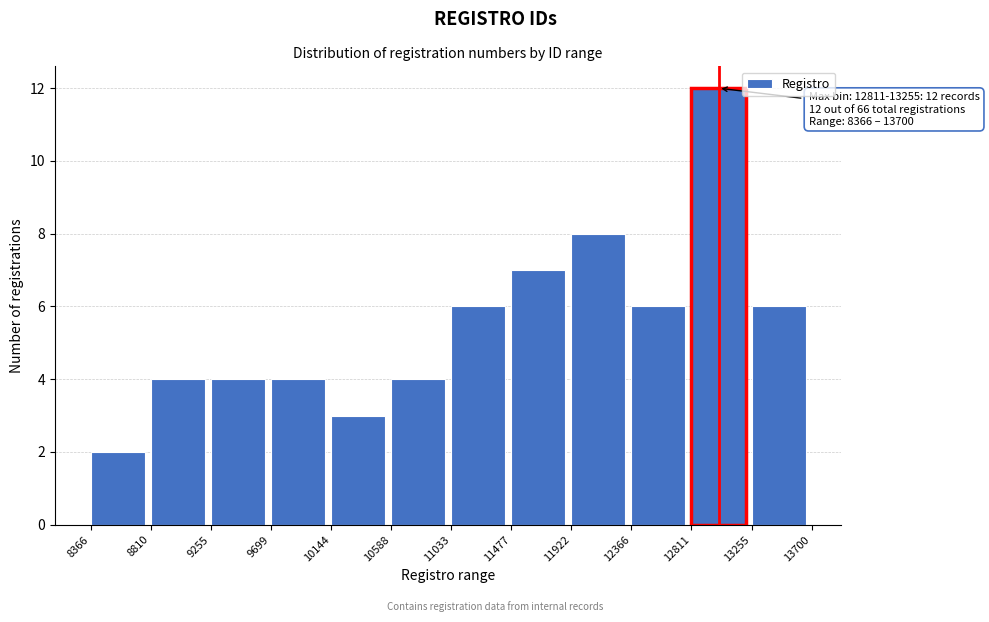

Which range on the x-axis has the tallest bar?

12811 to 13255